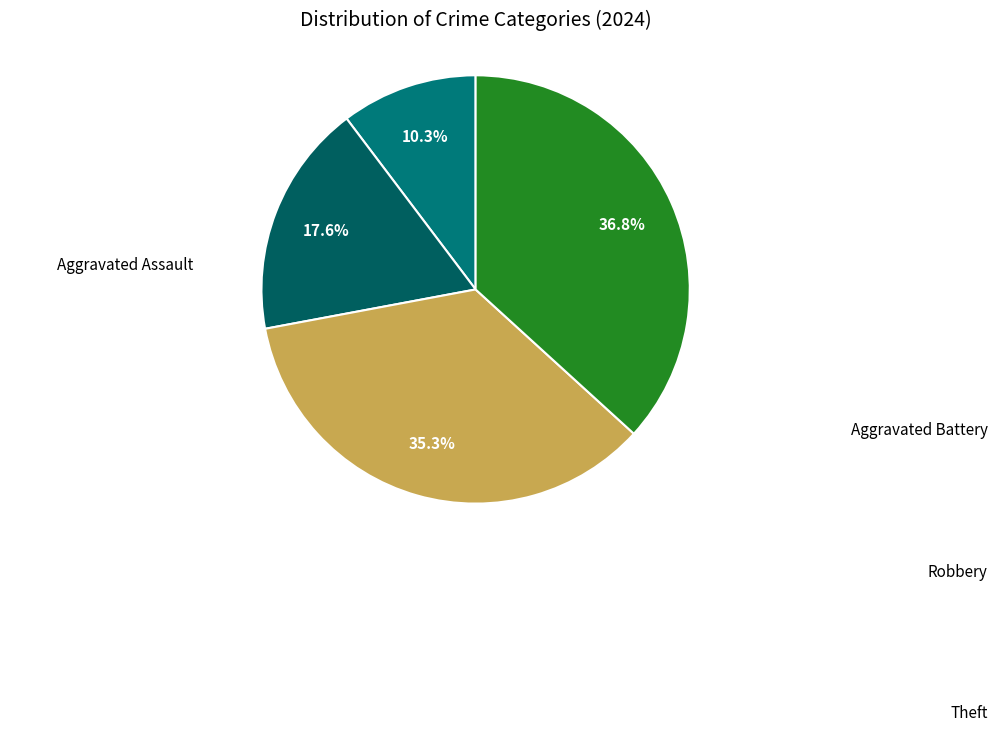

How many segments does this pie chart have?

4